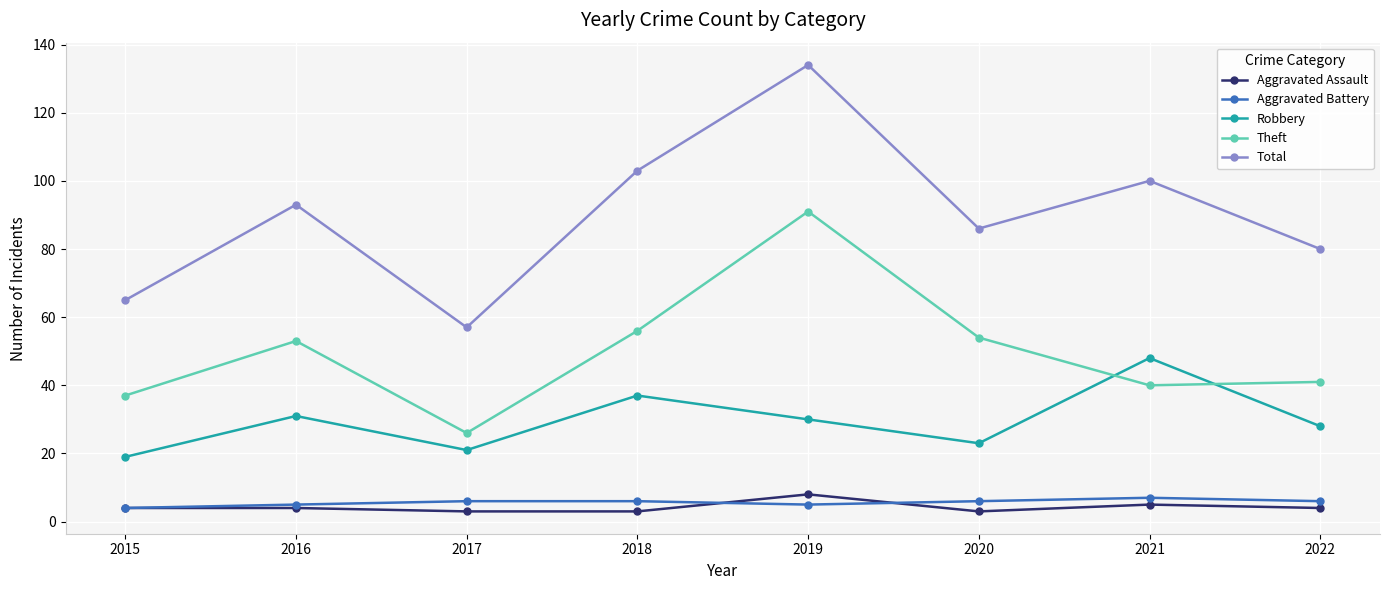

How many series are shown in this chart?

5